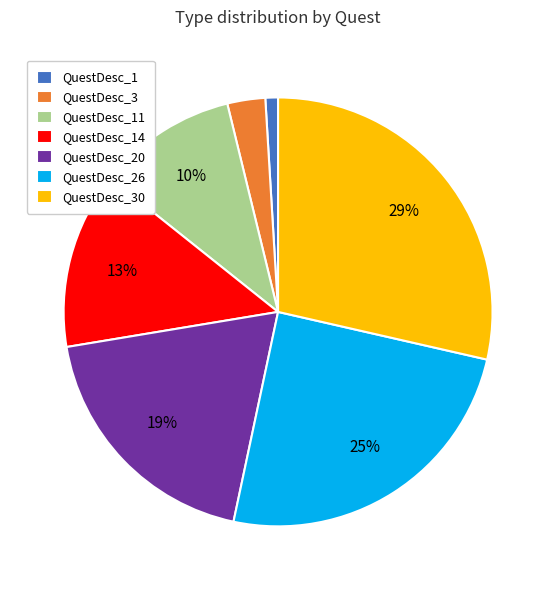

Combined, do QuestDesc_3 and QuestDesc_14 account for over 50%?

No